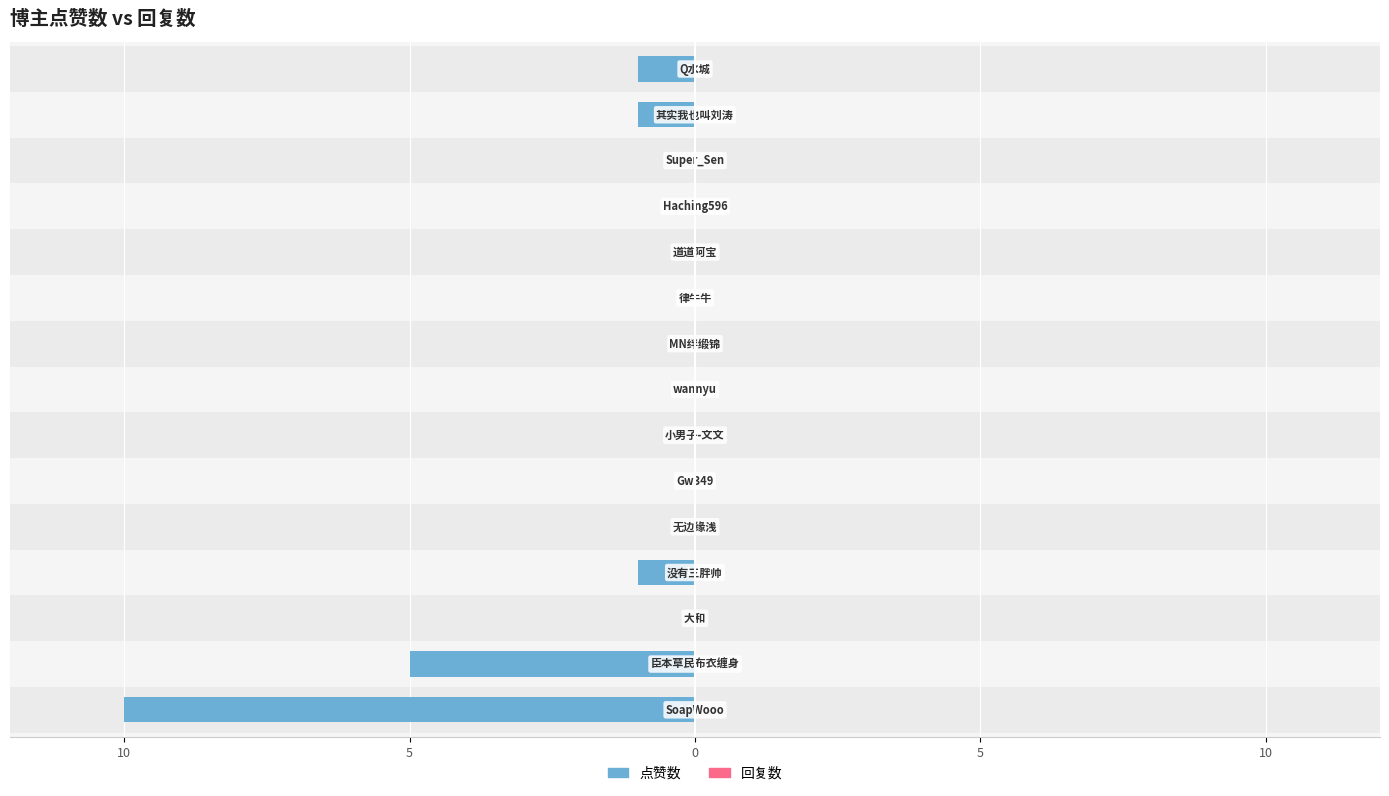

True or false: 点赞数 has a value of 0.0 at 10.

True